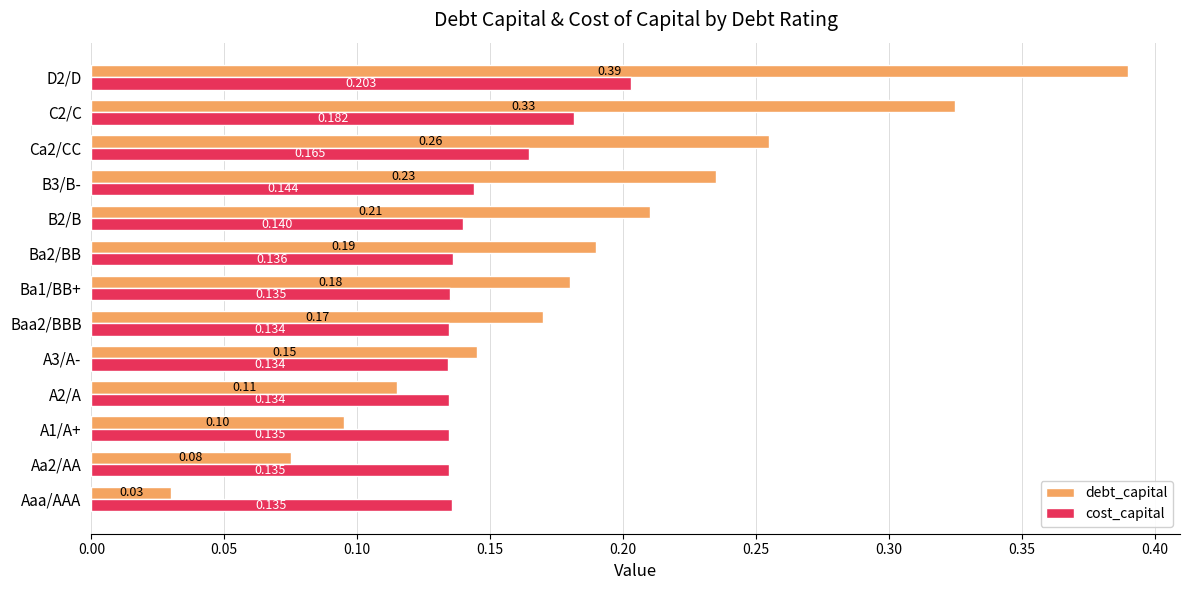

Count the number of categories in the chart.

13